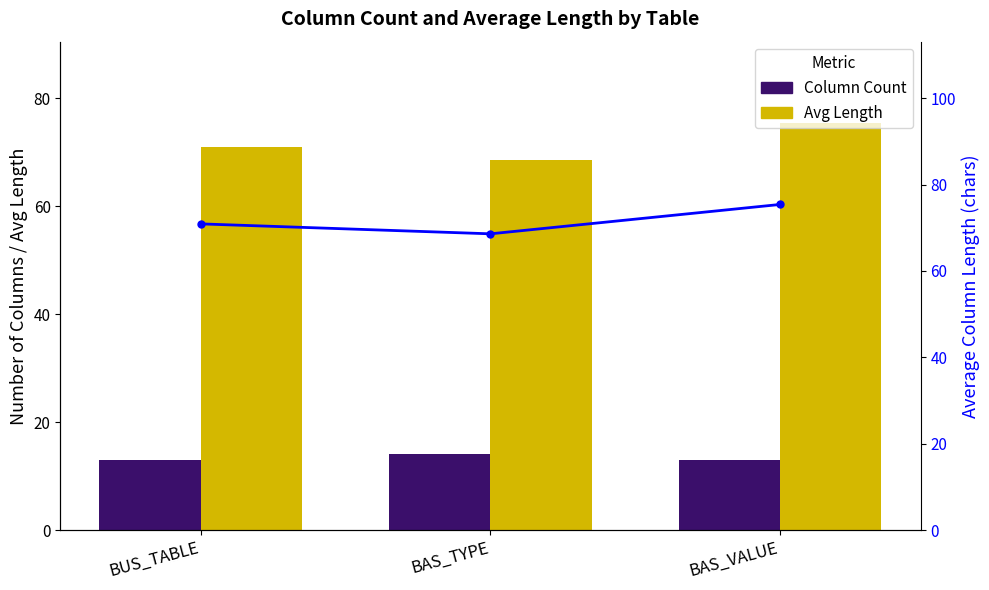

What is the sum of the Avg Length values at BUS_TABLE and BAS_VALUE?

146.3